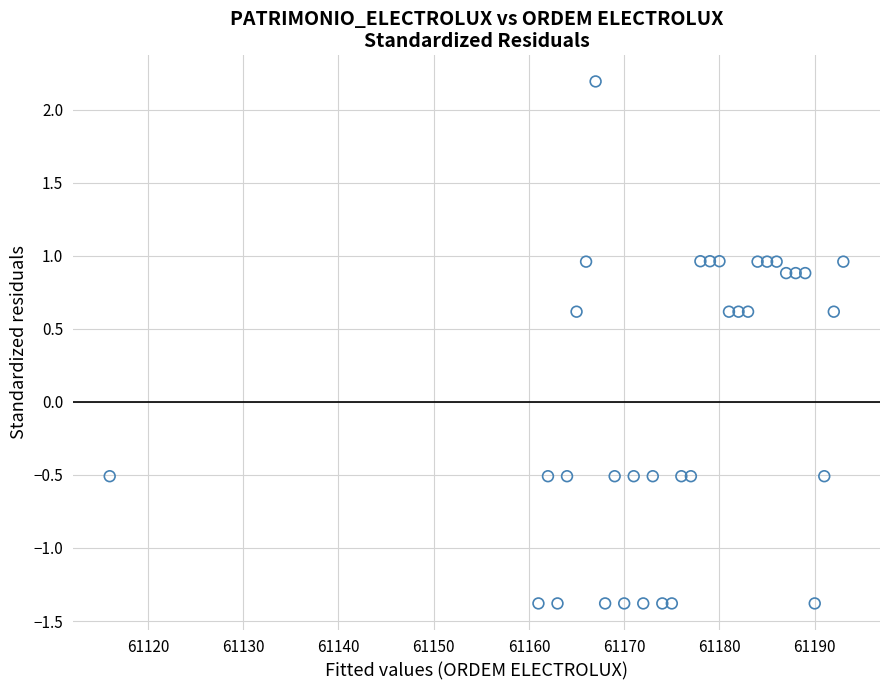

What is the range of Y values (max minus min)?

3.6